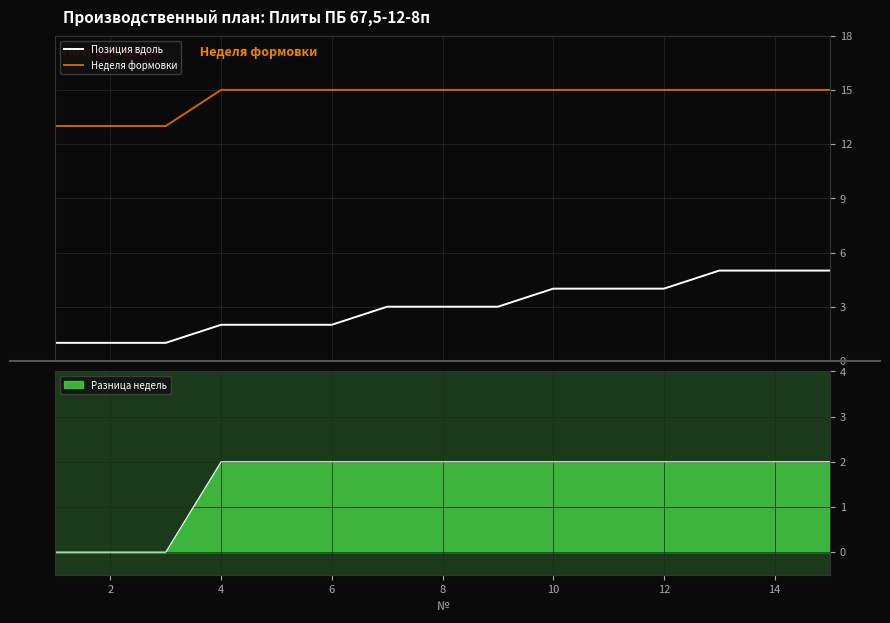

What are all the series names shown in the legend?

Позиция вдоль, Неделя формовки